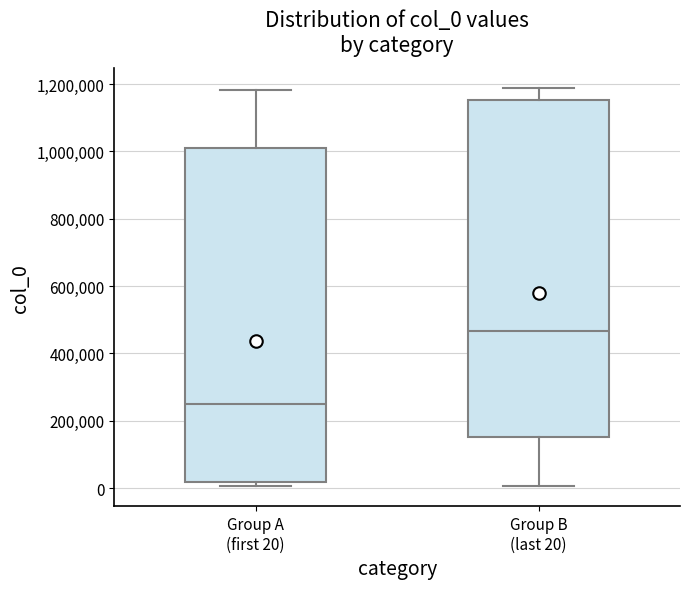

Where does the upper whisker of the box for Group B (last 20) end on the y-axis? The values are not printed on the chart, so give them approximately, as read against the axis.

1180000